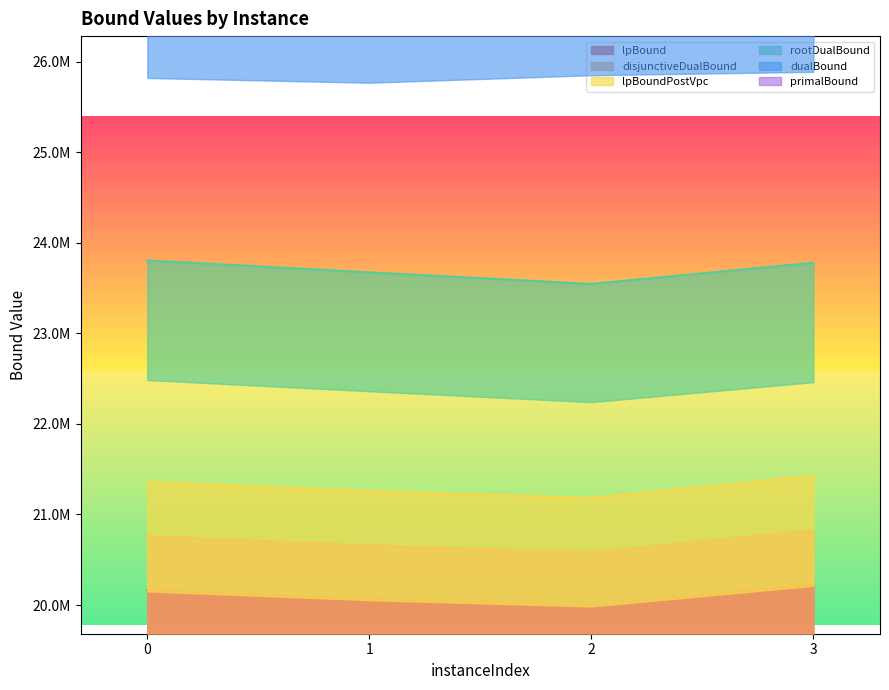

In lpBound, how many points are lower than both neighbors (excluding endpoints)?

1